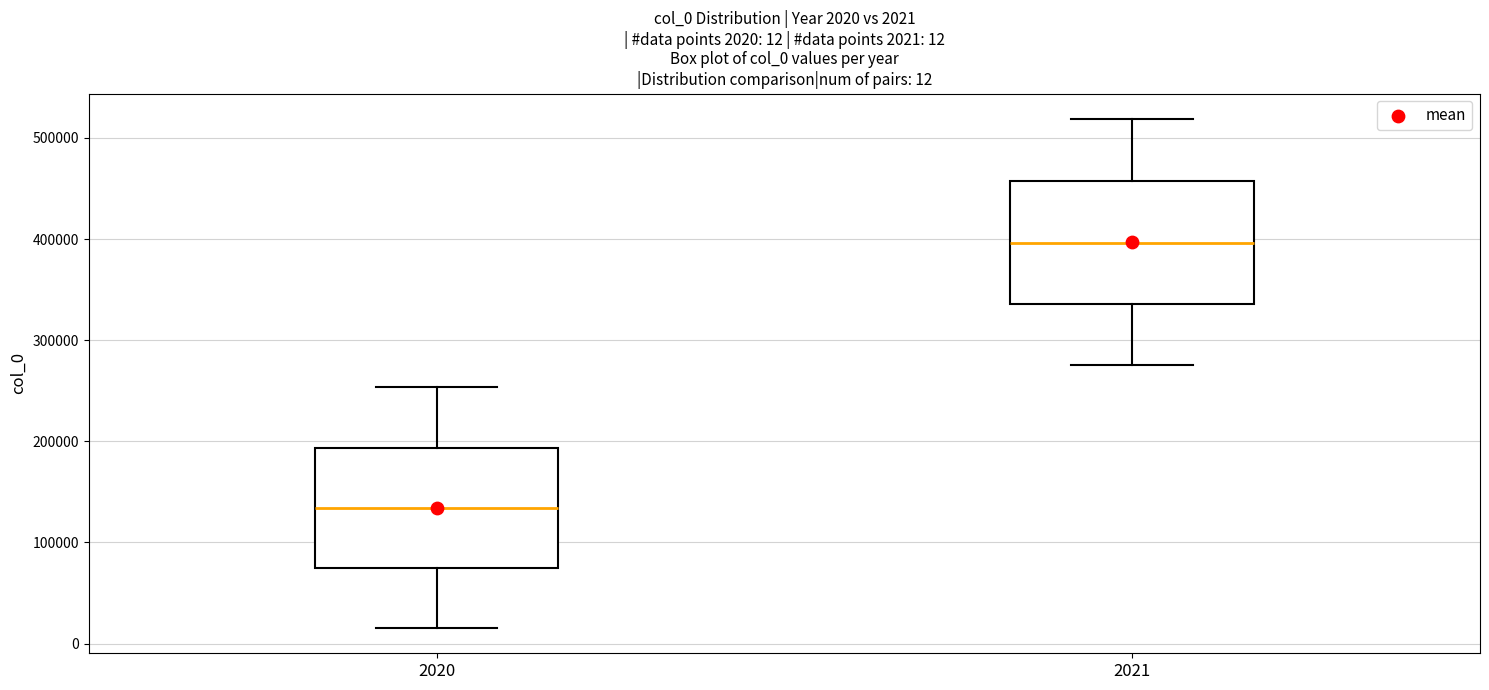

Which box has the lowest median line?

2020